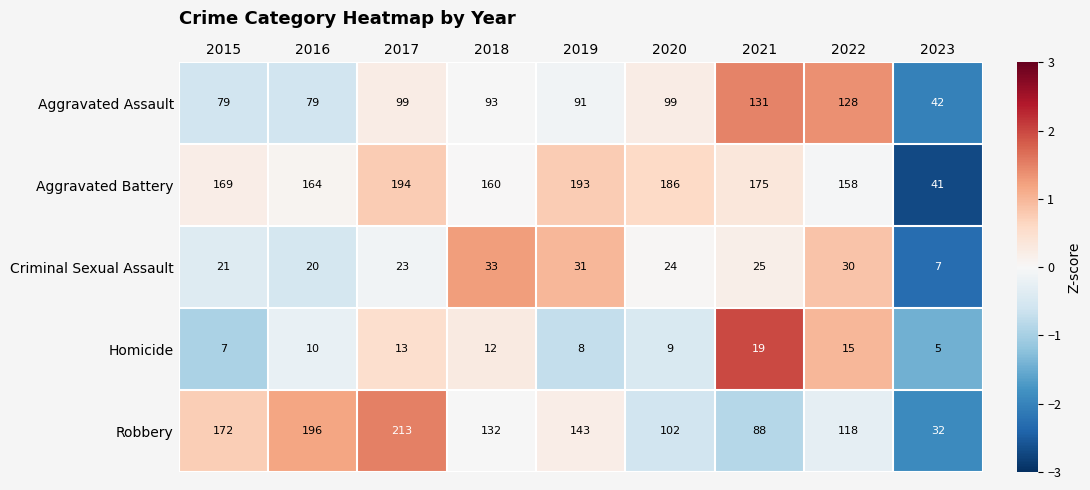

Where is Criminal Sexual Assault nearest to the value 20?

2016